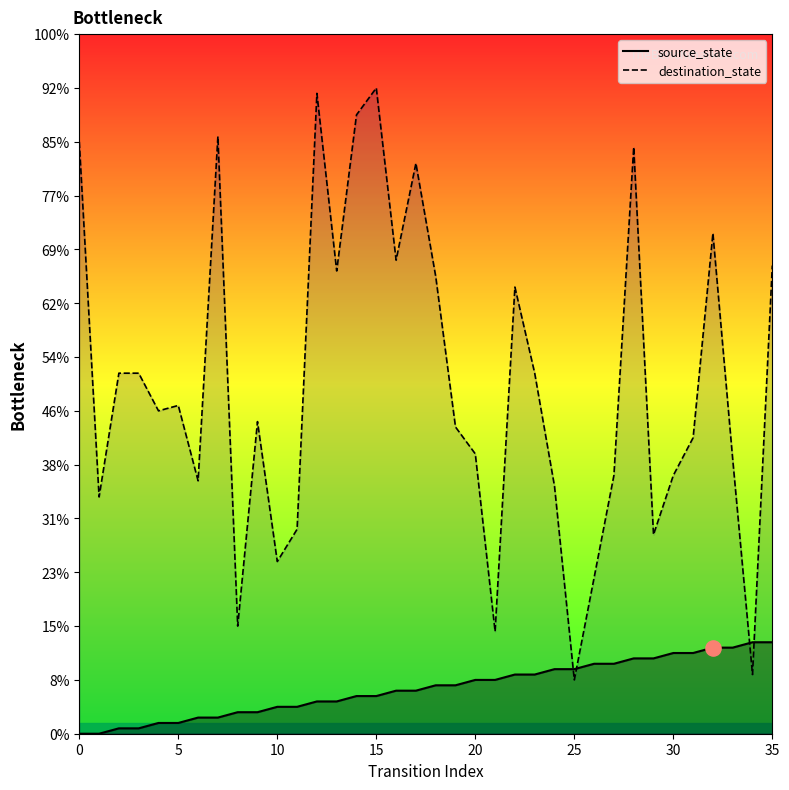

Which series has the largest Y range (max minus min)?

destination_state